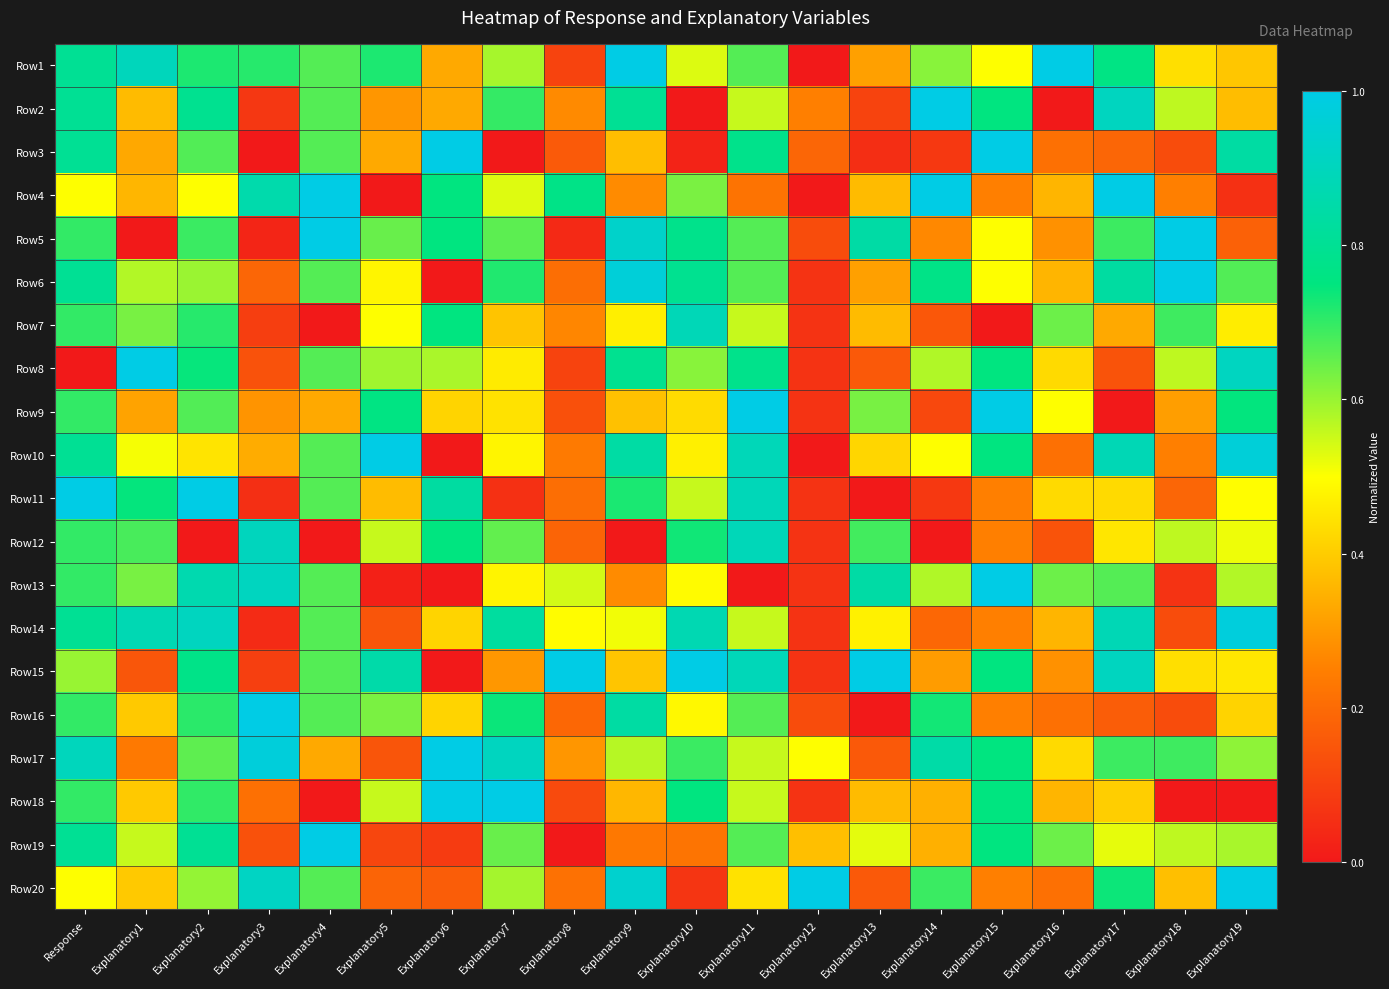

Reading left to right, list all the values displayed in this chart.

Row1: Response=0.8	Explanatory1=0.9	Explanatory2=0.7	Explanatory3=0.7	Explanatory4=0.7	Explanatory5=0.7	Explanatory6=0.3	Explanatory7=0.6	Explanatory8=0.1	Explanatory9=1.0	Explanatory10=0.5	Explanatory11=0.7	Explanatory12=0.0	Explanatory13=0.3	Explanatory14=0.6	Explanatory15=0.5	Explanatory16=1.0	Explanatory17=0.8	Explanatory18=0.4	Explanatory19=0.4
Row2: Response=0.8	Explanatory1=0.4	Explanatory2=0.8	Explanatory3=0.1	Explanatory4=0.7	Explanatory5=0.3	Explanatory6=0.3	Explanatory7=0.7	Explanatory8=0.3	Explanatory9=0.8	Explanatory10=0.0	Explanatory11=0.6	Explanatory12=0.2	Explanatory13=0.1	Explanatory14=1.0	Explanatory15=0.8	Explanatory16=0.0	Explanatory17=0.9	Explanatory18=0.6	Explanatory19=0.4
Row3: Response=0.8	Explanatory1=0.3	Explanatory2=0.7	Explanatory3=0.0	Explanatory4=0.7	Explanatory5=0.3	Explanatory6=1.0	Explanatory7=0.0	Explanatory8=0.2	Explanatory9=0.4	Explanatory10=0.0	Explanatory11=0.8	Explanatory12=0.2	Explanatory13=0.1	Explanatory14=0.1	Explanatory15=1.0	Explanatory16=0.2	Explanatory17=0.2	Explanatory18=0.1	Explanatory19=0.8
Row4: Response=0.5	Explanatory1=0.4	Explanatory2=0.5	Explanatory3=0.9	Explanatory4=1.0	Explanatory5=0.0	Explanatory6=0.8	Explanatory7=0.5	Explanatory8=0.8	Explanatory9=0.3	Explanatory10=0.6	Explanatory11=0.2	Explanatory12=0.0	Explanatory13=0.4	Explanatory14=1.0	Explanatory15=0.2	Explanatory16=0.4	Explanatory17=1.0	Explanatory18=0.3	Explanatory19=0.1
Row5: Response=0.7	Explanatory1=0.0	Explanatory2=0.7	Explanatory3=0.0	Explanatory4=1.0	Explanatory5=0.6	Explanatory6=0.8	Explanatory7=0.7	Explanatory8=0.0	Explanatory9=0.9	Explanatory10=0.8	Explanatory11=0.7	Explanatory12=0.1	Explanatory13=0.8	Explanatory14=0.3	Explanatory15=0.5	Explanatory16=0.3	Explanatory17=0.7	Explanatory18=1.0	Explanatory19=0.2
Row6: Response=0.8	Explanatory1=0.6	Explanatory2=0.6	Explanatory3=0.2	Explanatory4=0.7	Explanatory5=0.5	Explanatory6=0.0	Explanatory7=0.7	Explanatory8=0.2	Explanatory9=1.0	Explanatory10=0.8	Explanatory11=0.7	Explanatory12=0.1	Explanatory13=0.3	Explanatory14=0.8	Explanatory15=0.5	Explanatory16=0.4	Explanatory17=0.8	Explanatory18=1.0	Explanatory19=0.7
Row7: Response=0.7	Explanatory1=0.6	Explanatory2=0.7	Explanatory3=0.1	Explanatory4=0.0	Explanatory5=0.5	Explanatory6=0.8	Explanatory7=0.4	Explanatory8=0.3	Explanatory9=0.5	Explanatory10=0.9	Explanatory11=0.6	Explanatory12=0.1	Explanatory13=0.4	Explanatory14=0.2	Explanatory15=0.0	Explanatory16=0.6	Explanatory17=0.3	Explanatory18=0.7	Explanatory19=0.5
Row8: Response=0.0	Explanatory1=1.0	Explanatory2=0.7	Explanatory3=0.1	Explanatory4=0.7	Explanatory5=0.6	Explanatory6=0.6	Explanatory7=0.5	Explanatory8=0.1	Explanatory9=0.8	Explanatory10=0.6	Explanatory11=0.8	Explanatory12=0.1	Explanatory13=0.2	Explanatory14=0.6	Explanatory15=0.8	Explanatory16=0.4	Explanatory17=0.1	Explanatory18=0.6	Explanatory19=0.9
Row9: Response=0.7	Explanatory1=0.3	Explanatory2=0.7	Explanatory3=0.3	Explanatory4=0.3	Explanatory5=0.8	Explanatory6=0.4	Explanatory7=0.4	Explanatory8=0.1	Explanatory9=0.4	Explanatory10=0.4	Explanatory11=1.0	Explanatory12=0.1	Explanatory13=0.6	Explanatory14=0.1	Explanatory15=1.0	Explanatory16=0.5	Explanatory17=0.0	Explanatory18=0.3	Explanatory19=0.7
Row10: Response=0.8	Explanatory1=0.5	Explanatory2=0.4	Explanatory3=0.3	Explanatory4=0.7	Explanatory5=1.0	Explanatory6=0.0	Explanatory7=0.5	Explanatory8=0.2	Explanatory9=0.8	Explanatory10=0.5	Explanatory11=0.9	Explanatory12=0.0	Explanatory13=0.4	Explanatory14=0.5	Explanatory15=0.8	Explanatory16=0.2	Explanatory17=0.9	Explanatory18=0.3	Explanatory19=1.0
Row11: Response=1.0	Explanatory1=0.7	Explanatory2=1.0	Explanatory3=0.1	Explanatory4=0.7	Explanatory5=0.4	Explanatory6=0.8	Explanatory7=0.1	Explanatory8=0.2	Explanatory9=0.7	Explanatory10=0.6	Explanatory11=0.9	Explanatory12=0.1	Explanatory13=0.0	Explanatory14=0.1	Explanatory15=0.2	Explanatory16=0.4	Explanatory17=0.4	Explanatory18=0.2	Explanatory19=0.5
Row12: Response=0.7	Explanatory1=0.7	Explanatory2=0.0	Explanatory3=0.9	Explanatory4=0.0	Explanatory5=0.6	Explanatory6=0.8	Explanatory7=0.7	Explanatory8=0.2	Explanatory9=0.0	Explanatory10=0.7	Explanatory11=0.9	Explanatory12=0.1	Explanatory13=0.7	Explanatory14=0.0	Explanatory15=0.2	Explanatory16=0.1	Explanatory17=0.5	Explanatory18=0.6	Explanatory19=0.5
Row13: Response=0.7	Explanatory1=0.6	Explanatory2=0.9	Explanatory3=0.9	Explanatory4=0.7	Explanatory5=0.0	Explanatory6=0.0	Explanatory7=0.5	Explanatory8=0.5	Explanatory9=0.3	Explanatory10=0.5	Explanatory11=0.0	Explanatory12=0.1	Explanatory13=0.8	Explanatory14=0.6	Explanatory15=1.0	Explanatory16=0.6	Explanatory17=0.7	Explanatory18=0.1	Explanatory19=0.6
Row14: Response=0.8	Explanatory1=0.9	Explanatory2=0.9	Explanatory3=0.0	Explanatory4=0.7	Explanatory5=0.1	Explanatory6=0.4	Explanatory7=0.8	Explanatory8=0.5	Explanatory9=0.5	Explanatory10=0.9	Explanatory11=0.6	Explanatory12=0.1	Explanatory13=0.5	Explanatory14=0.2	Explanatory15=0.2	Explanatory16=0.4	Explanatory17=0.9	Explanatory18=0.1	Explanatory19=1.0
Row15: Response=0.6	Explanatory1=0.2	Explanatory2=0.8	Explanatory3=0.1	Explanatory4=0.7	Explanatory5=0.9	Explanatory6=0.0	Explanatory7=0.3	Explanatory8=1.0	Explanatory9=0.4	Explanatory10=1.0	Explanatory11=0.9	Explanatory12=0.1	Explanatory13=1.0	Explanatory14=0.3	Explanatory15=0.8	Explanatory16=0.3	Explanatory17=0.9	Explanatory18=0.4	Explanatory19=0.5
Row16: Response=0.7	Explanatory1=0.4	Explanatory2=0.7	Explanatory3=1.0	Explanatory4=0.7	Explanatory5=0.6	Explanatory6=0.4	Explanatory7=0.7	Explanatory8=0.2	Explanatory9=0.8	Explanatory10=0.5	Explanatory11=0.7	Explanatory12=0.1	Explanatory13=0.0	Explanatory14=0.7	Explanatory15=0.2	Explanatory16=0.2	Explanatory17=0.2	Explanatory18=0.1	Explanatory19=0.4
Row17: Response=0.9	Explanatory1=0.2	Explanatory2=0.7	Explanatory3=1.0	Explanatory4=0.3	Explanatory5=0.1	Explanatory6=1.0	Explanatory7=0.9	Explanatory8=0.3	Explanatory9=0.6	Explanatory10=0.7	Explanatory11=0.6	Explanatory12=0.5	Explanatory13=0.2	Explanatory14=0.8	Explanatory15=0.8	Explanatory16=0.4	Explanatory17=0.7	Explanatory18=0.7	Explanatory19=0.6
Row18: Response=0.7	Explanatory1=0.4	Explanatory2=0.7	Explanatory3=0.2	Explanatory4=0.0	Explanatory5=0.6	Explanatory6=1.0	Explanatory7=1.0	Explanatory8=0.1	Explanatory9=0.4	Explanatory10=0.8	Explanatory11=0.6	Explanatory12=0.1	Explanatory13=0.4	Explanatory14=0.3	Explanatory15=0.8	Explanatory16=0.4	Explanatory17=0.4	Explanatory18=0.0	Explanatory19=0.0
Row19: Response=0.8	Explanatory1=0.6	Explanatory2=0.8	Explanatory3=0.1	Explanatory4=1.0	Explanatory5=0.1	Explanatory6=0.1	Explanatory7=0.6	Explanatory8=0.0	Explanatory9=0.2	Explanatory10=0.2	Explanatory11=0.7	Explanatory12=0.4	Explanatory13=0.5	Explanatory14=0.3	Explanatory15=0.8	Explanatory16=0.6	Explanatory17=0.5	Explanatory18=0.6	Explanatory19=0.6
Row20: Response=0.5	Explanatory1=0.4	Explanatory2=0.6	Explanatory3=0.9	Explanatory4=0.7	Explanatory5=0.2	Explanatory6=0.2	Explanatory7=0.6	Explanatory8=0.2	Explanatory9=0.9	Explanatory10=0.1	Explanatory11=0.4	Explanatory12=1.0	Explanatory13=0.2	Explanatory14=0.7	Explanatory15=0.2	Explanatory16=0.2	Explanatory17=0.7	Explanatory18=0.4	Explanatory19=1.0